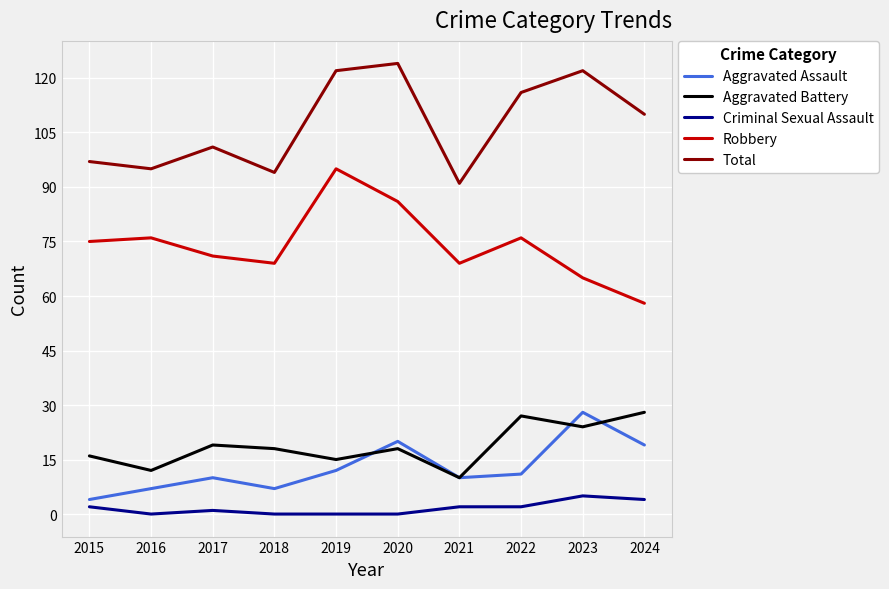

At how many categories does at least one series exceed 108?

5